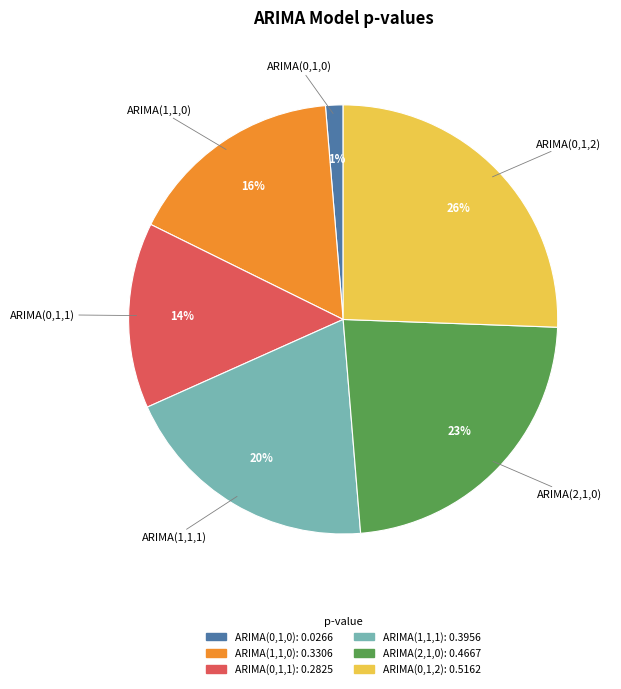

Is the sum of ARIMA(2,1,0) and ARIMA(1,1,1) greater than half?

No